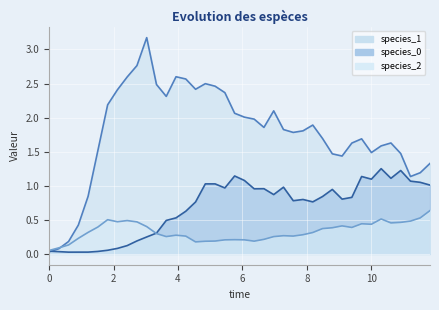

What is the average value of the species_2 series?

0.3